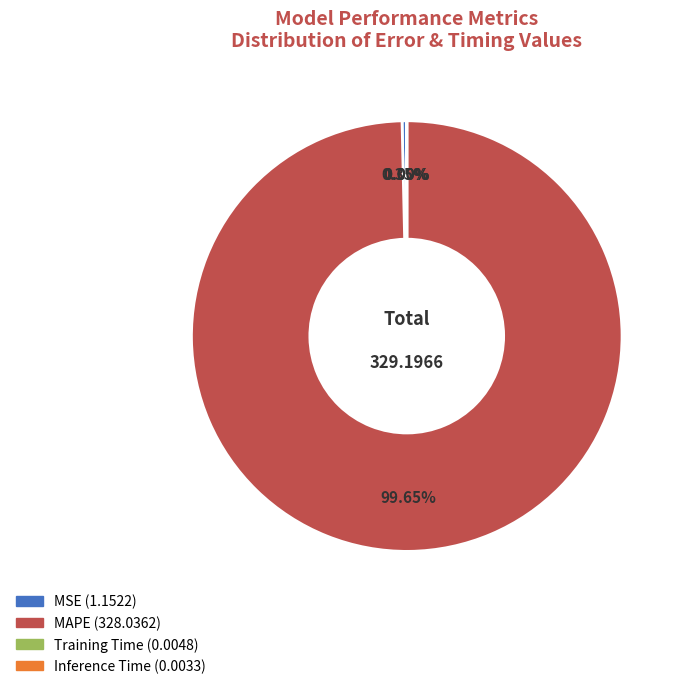

Is there any slice that represents more than half of the pie?

Yes